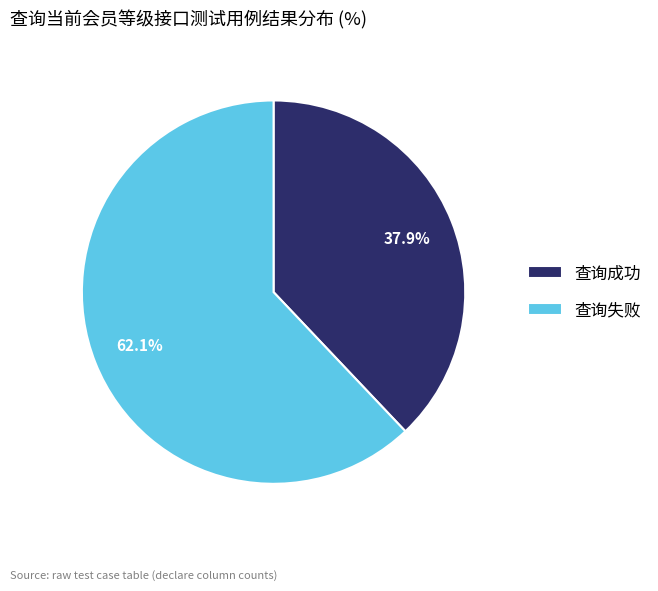

Which category has the biggest portion of the pie?

查询失败